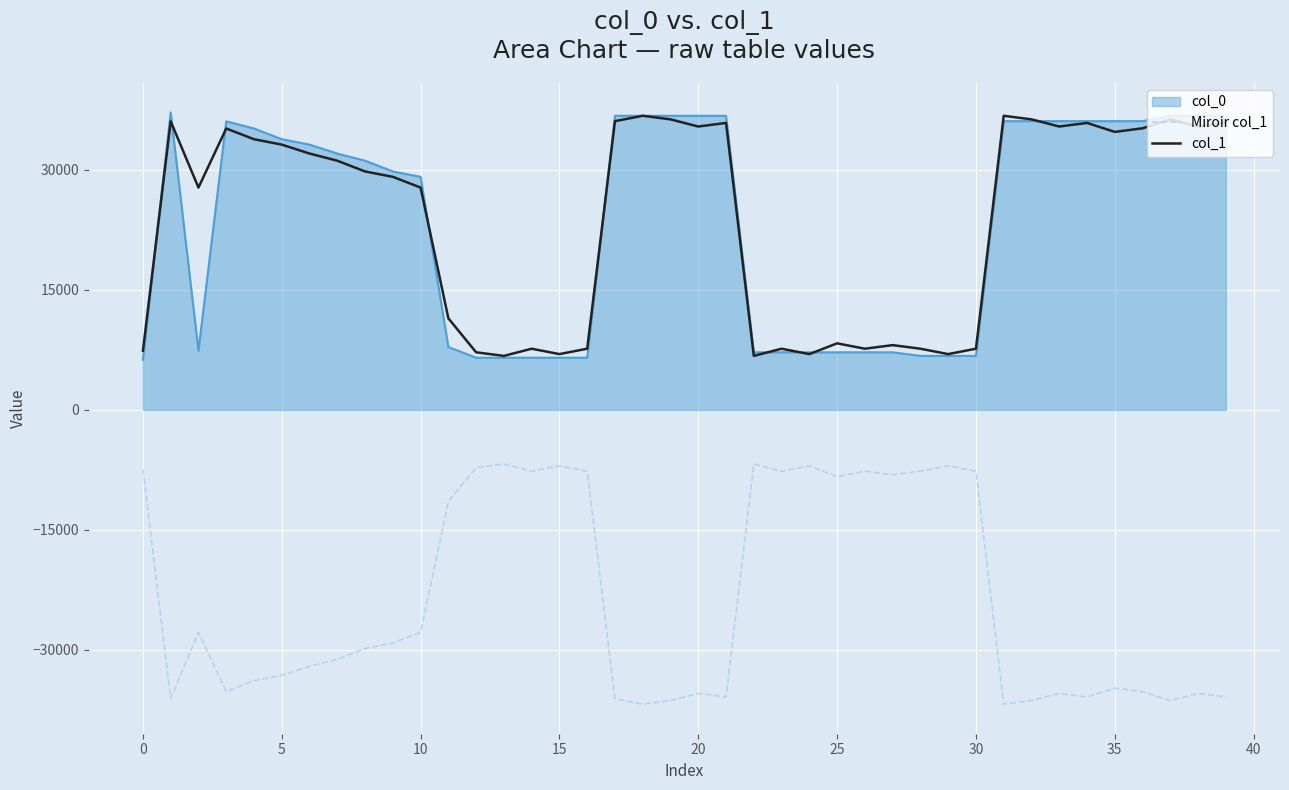

How many lines are shown in the chart?

3